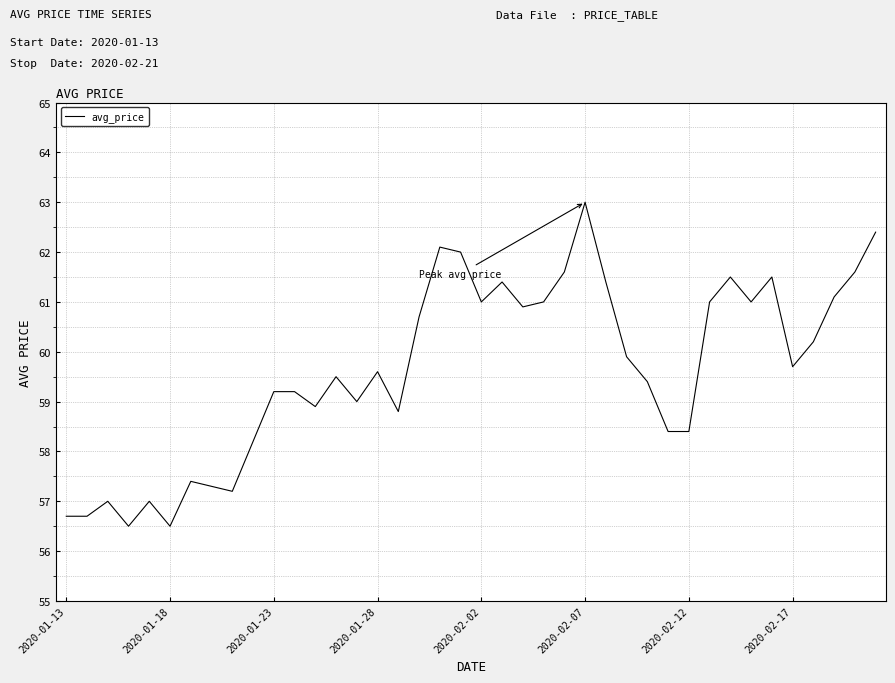

True or false: the data has more than 1 interior local peaks.

True